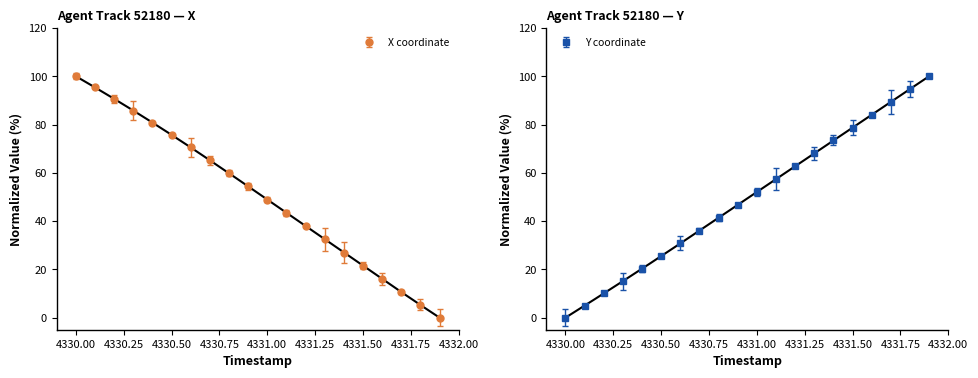

How many positive values does the Y series have?

19